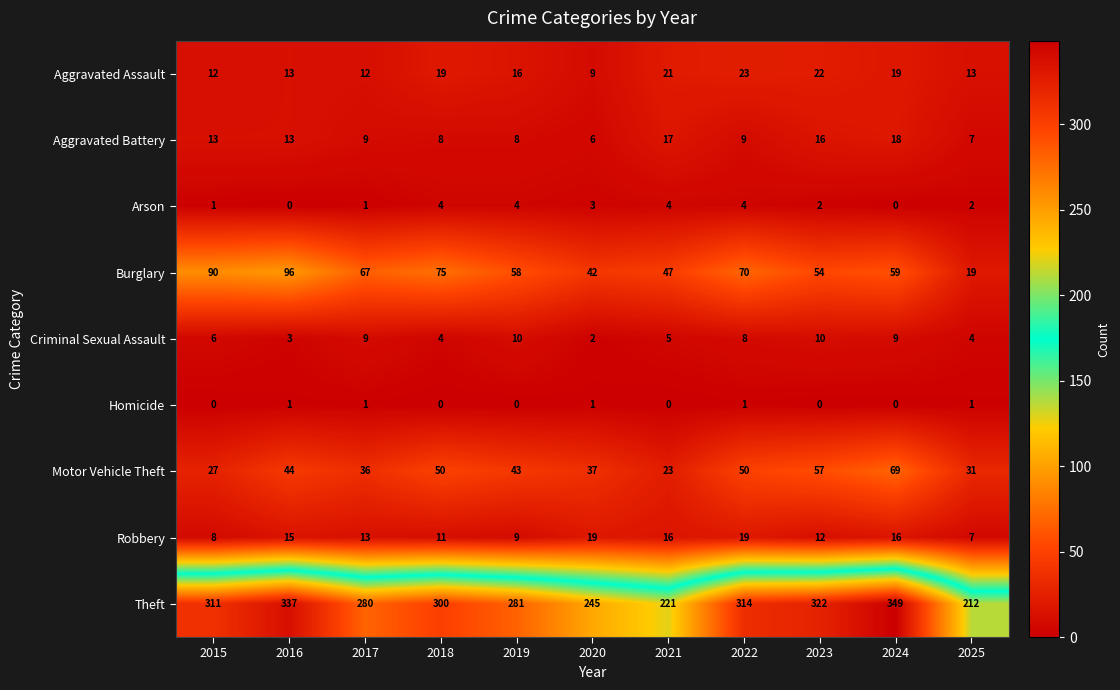

What is the spread (max minus min) of values at 2015?

311